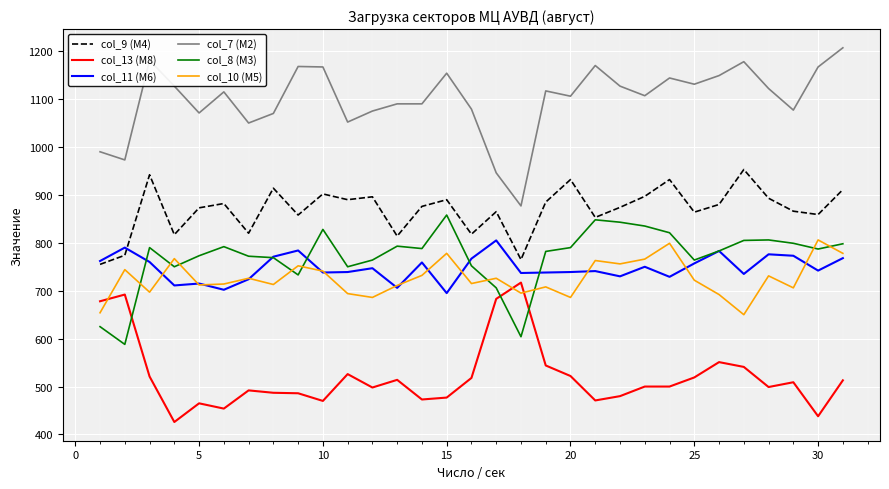

True or false: col_10 (М5) and col_8 (М3) cross at least once.

True